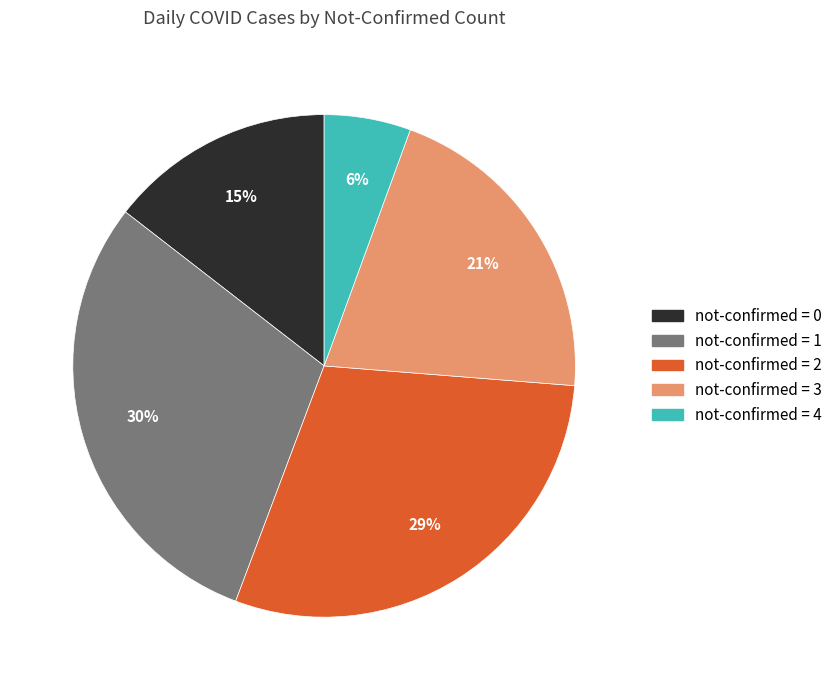

To the nearest percent, what is the average slice percentage?

20%